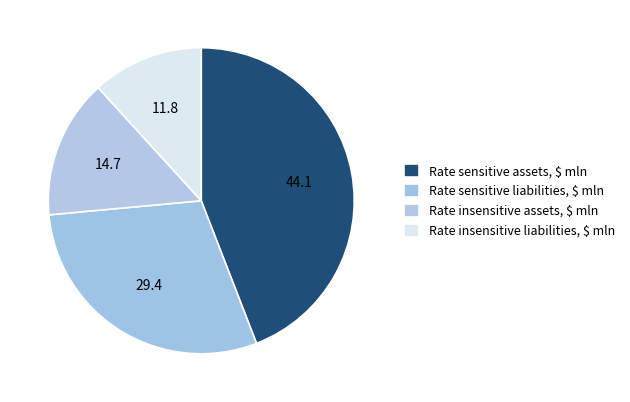

Count the number of slices in the pie.

4